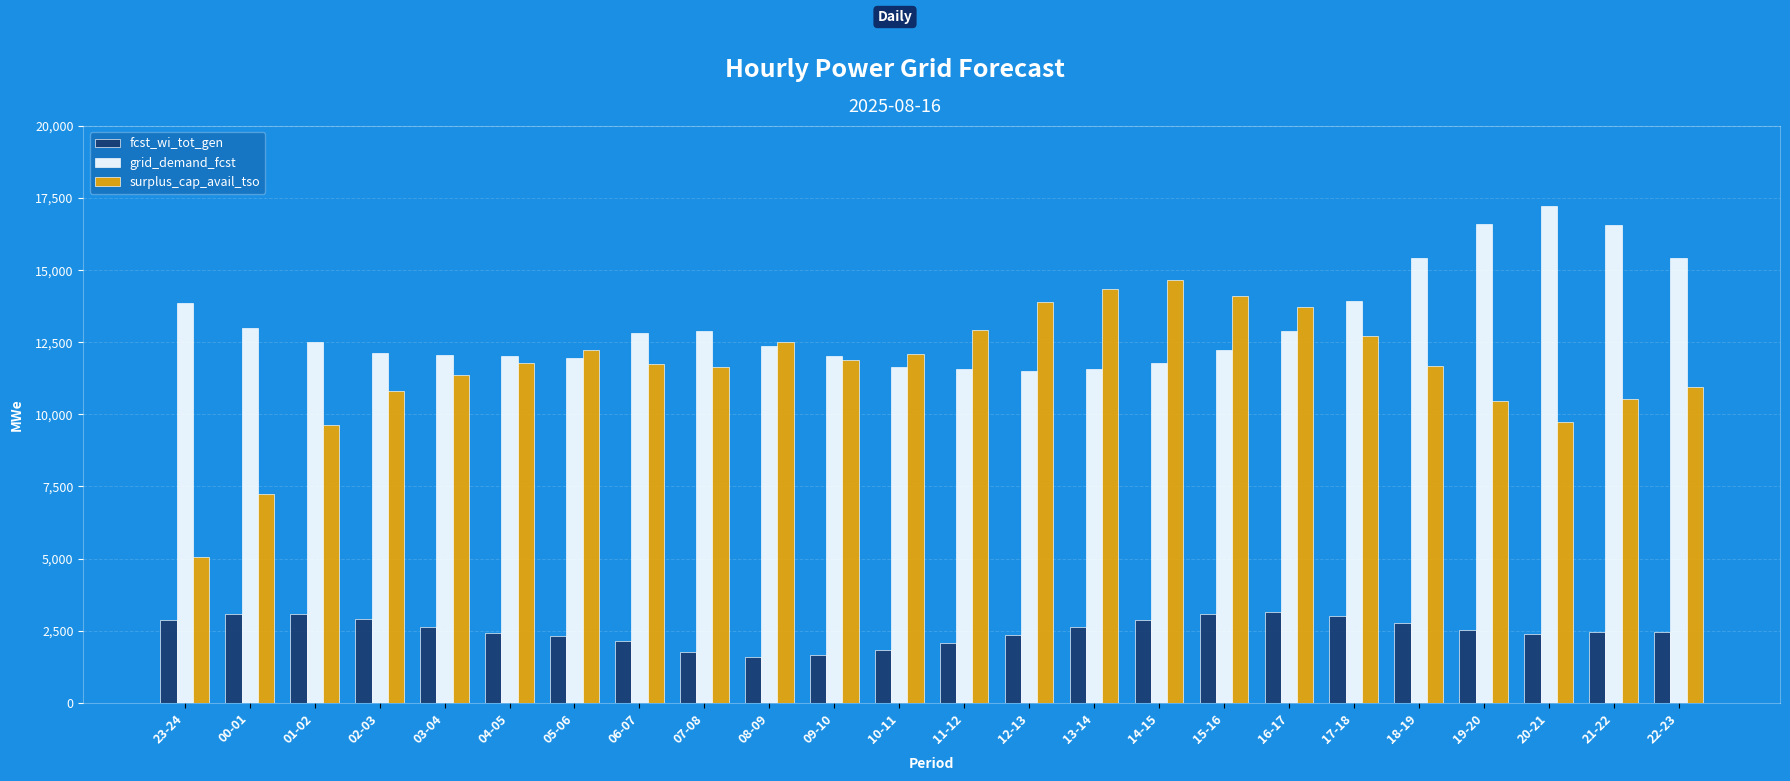

Which series has the widest spread of values?

surplus_cap_avail_tso